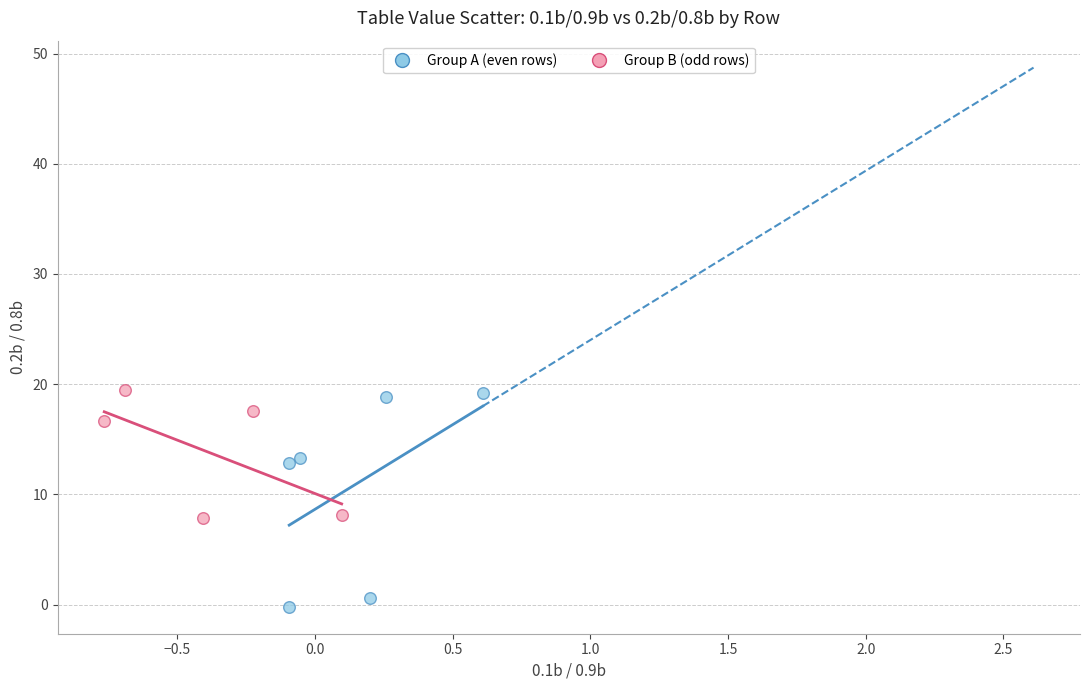

Which series has the widest spread of Y values?

Group A (even rows)